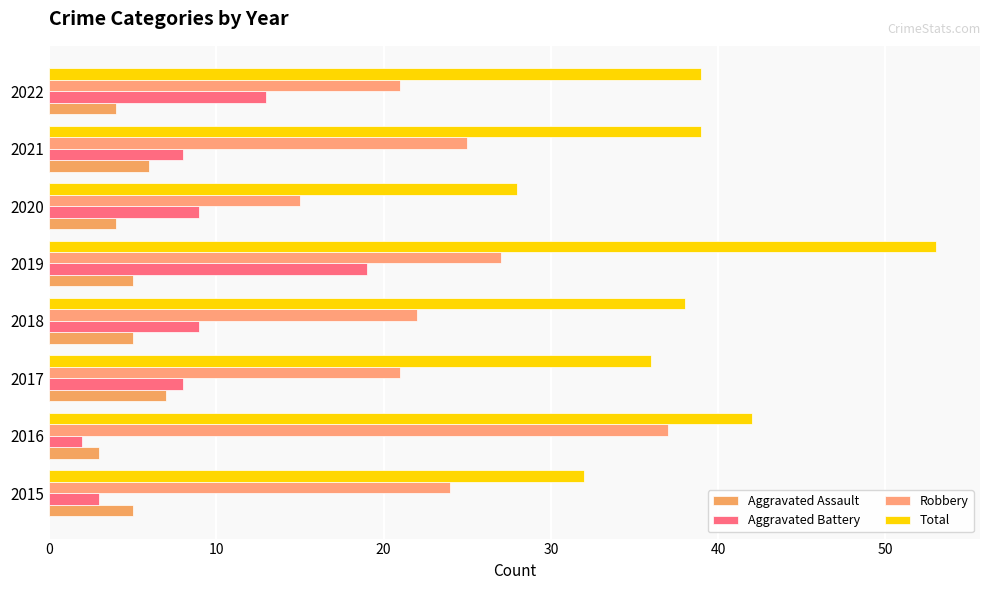

Count the number of data series in this chart.

4